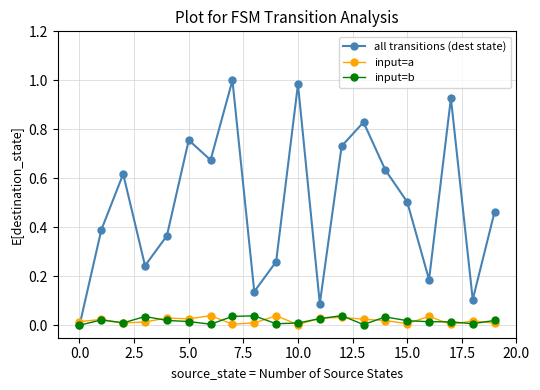

Which series has the largest range (max minus min)?

all transitions (dest state)